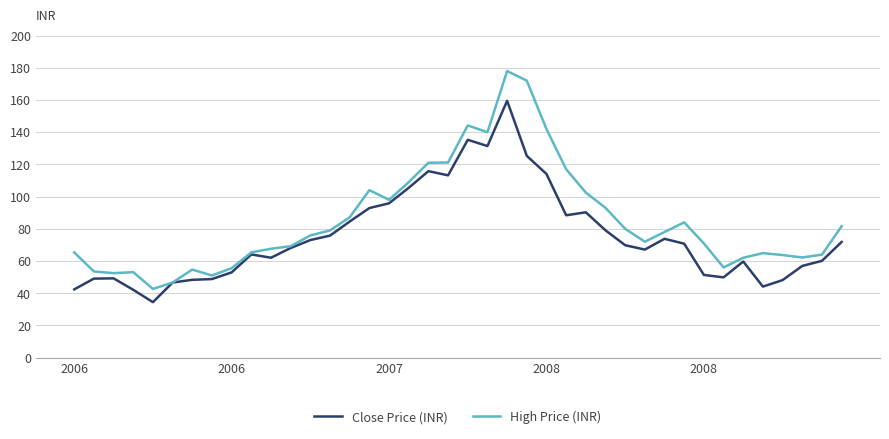

Which series has the widest spread of values?

High Price (INR)